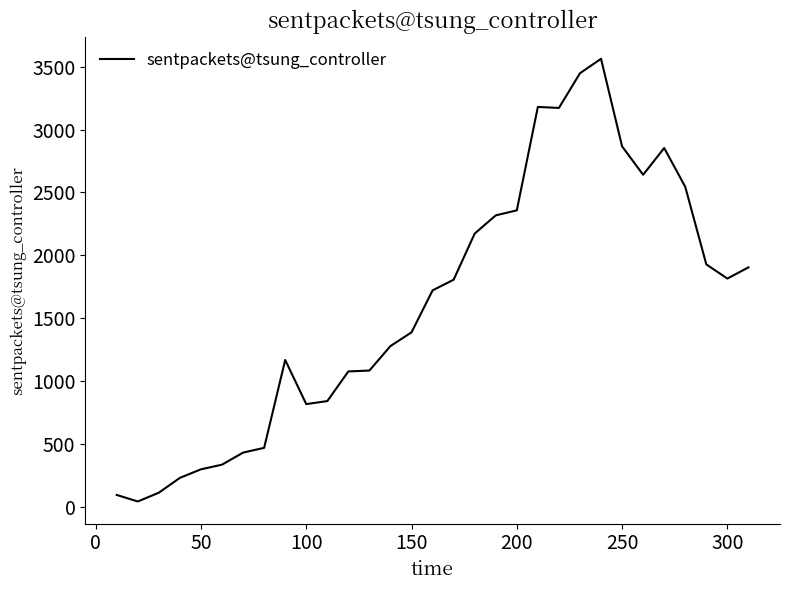

How many lines are shown in the chart?

1